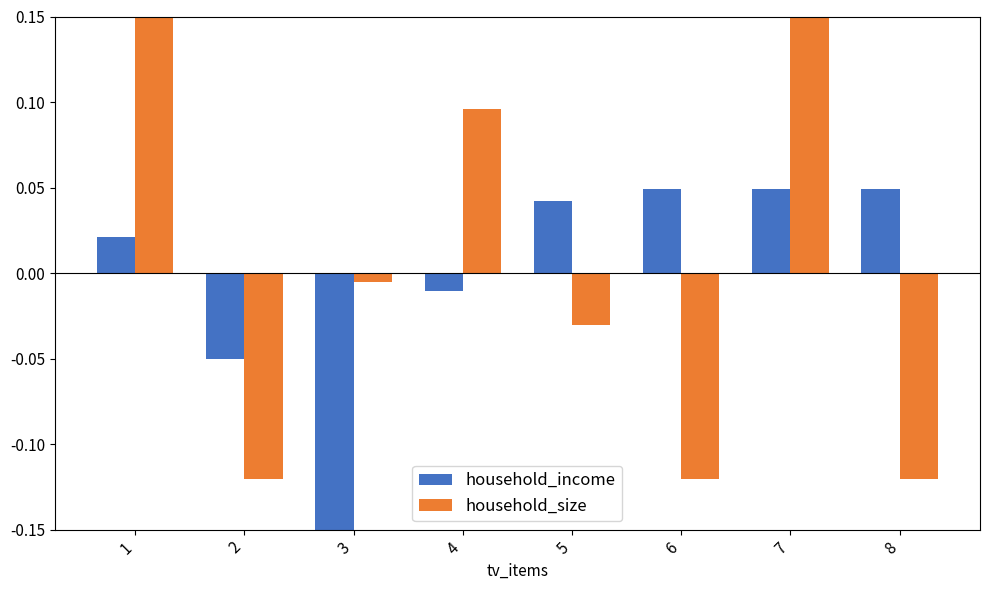

Which series has the largest range (max minus min)?

household_size